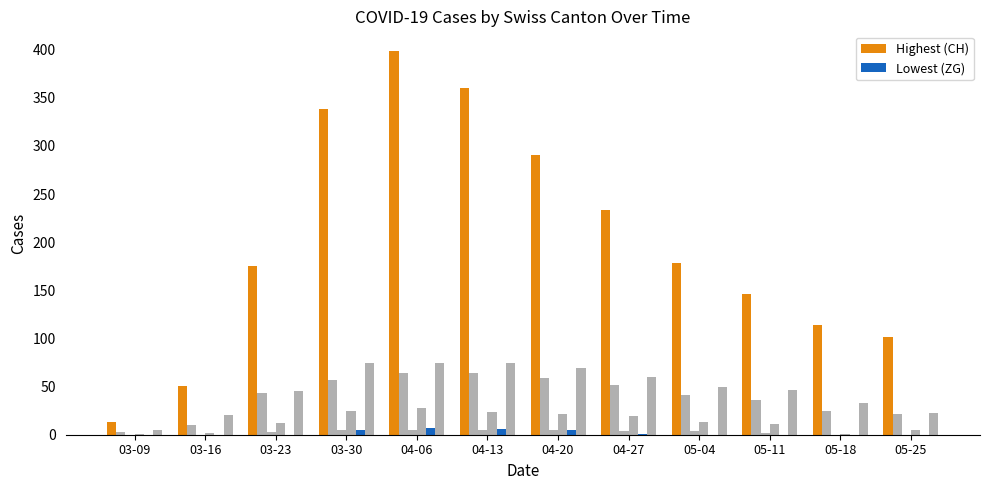

Which has a higher value, 03-23 or 05-11?

03-23